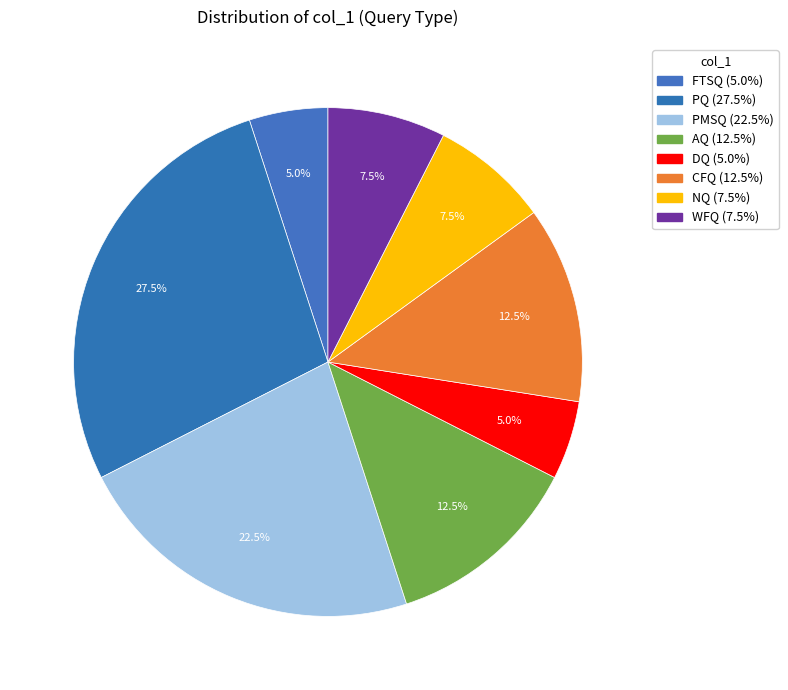

What is the ratio of the value at FTSQ to the value at NQ?

0.7